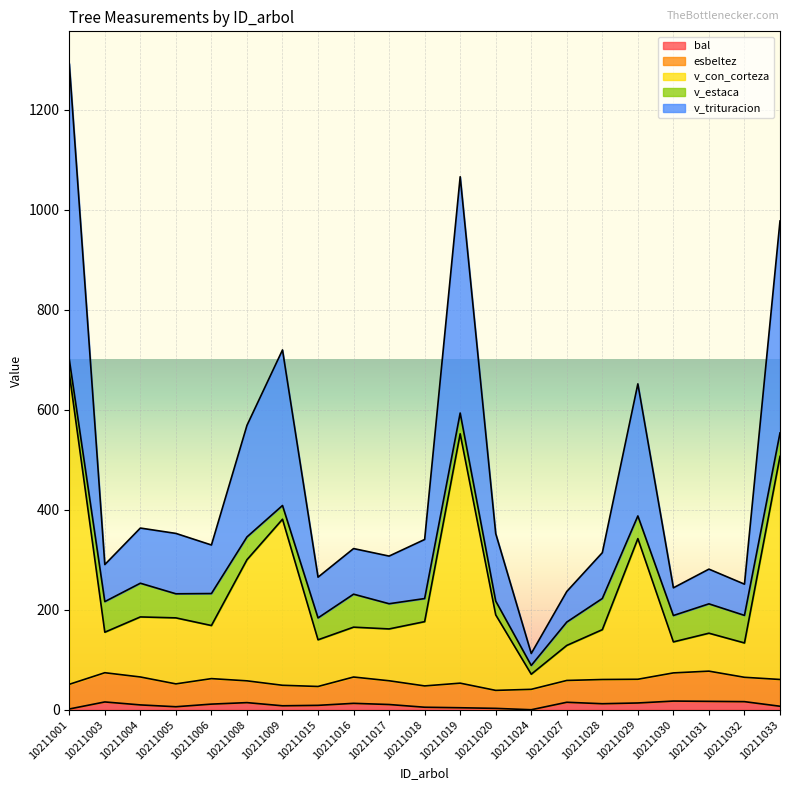

Is the value of bal at 10211003 greater than the value of v_con_corteza at 10211006?

No